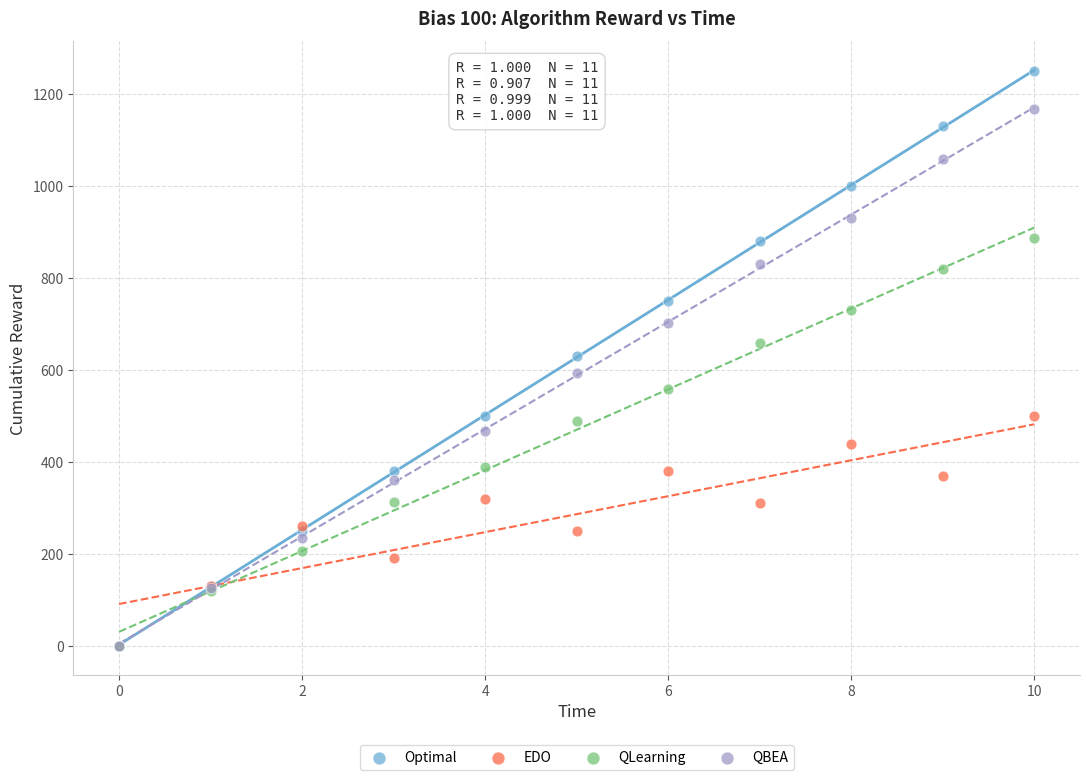

Which series contains the highest Y value?

Optimal